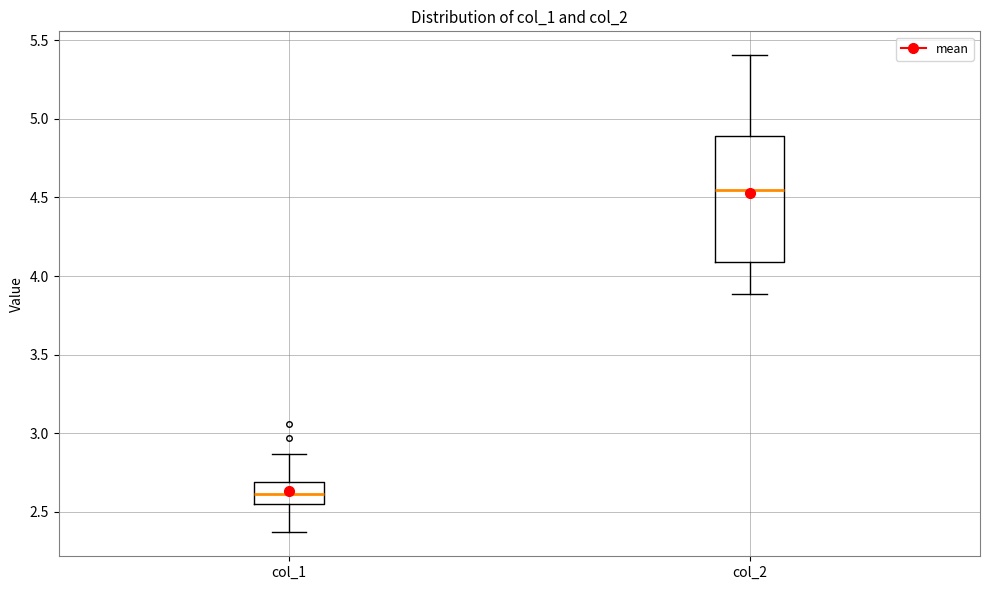

Where is the lower edge of the box for col_2 on the y-axis? The values are not printed on the chart, so give them approximately, as read against the axis.

4.10